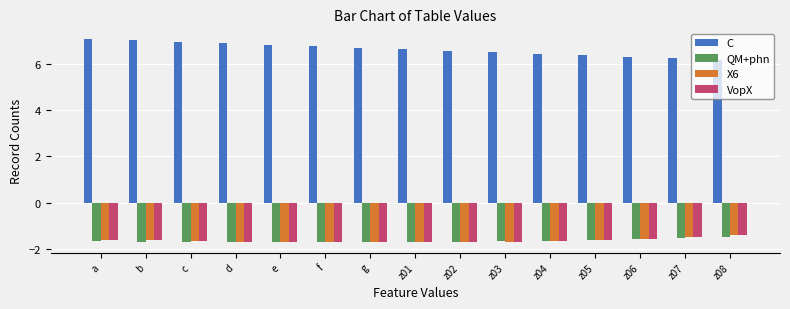

Is it true that C equals 6.2 at z07?

True